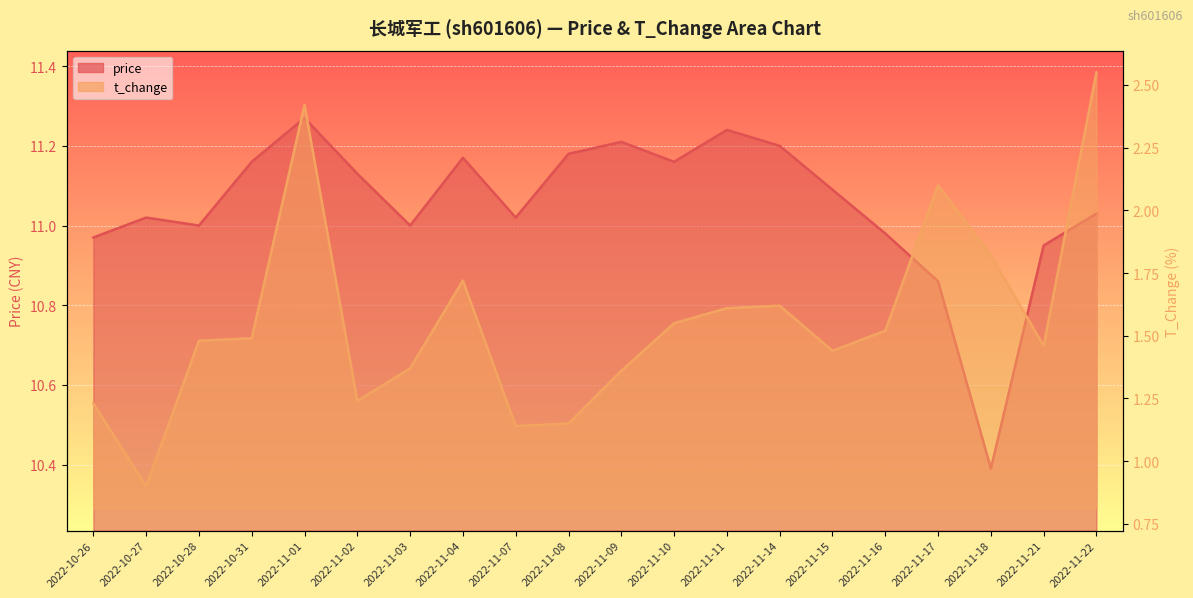

Does the chart display data point markers on the line(s)?

No